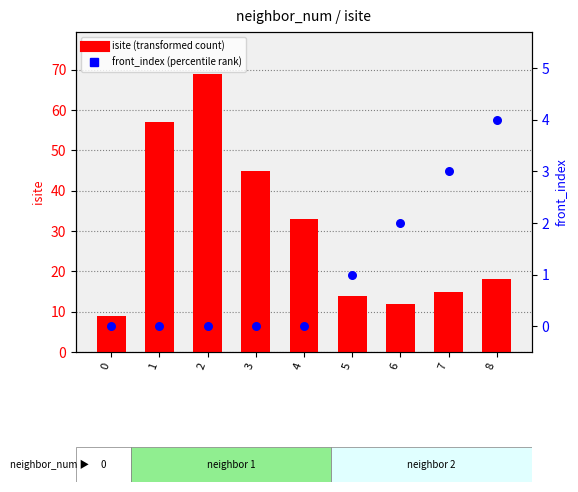

Which series has the largest total across all categories?

isite (transformed count)